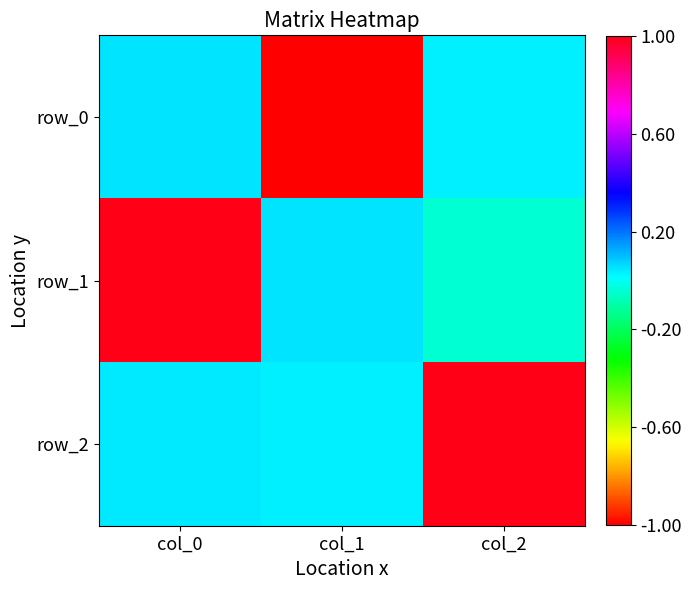

Which series has the largest total across all categories?

row_2